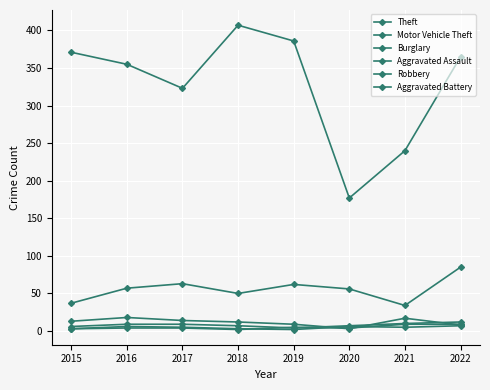

Is it true that Aggravated Battery equals 4 at 2020?

True